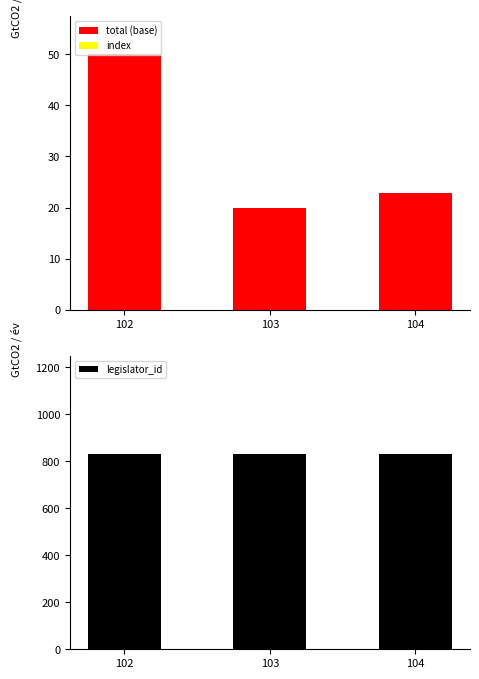

Reading left to right, what are all the values shown in this chart?

total (base): 49999898	19999897	22773196
index: 102	103	104
legislator_id: 833	833	833